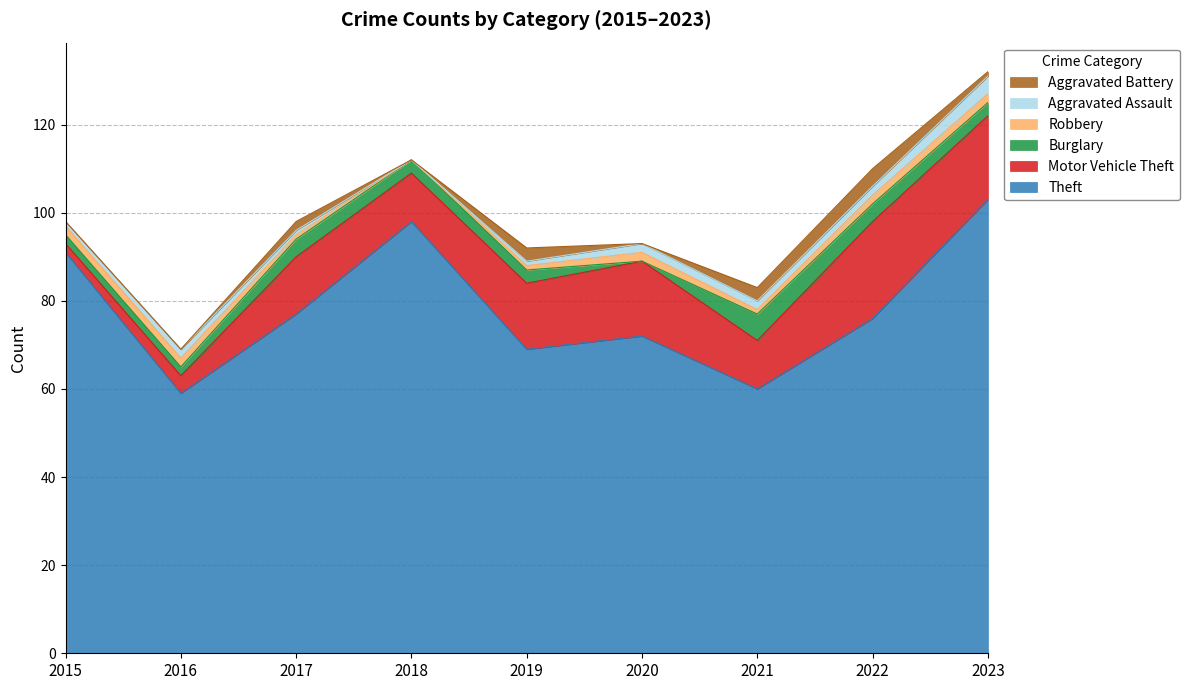

Does the chart display data point markers on the line(s)?

No